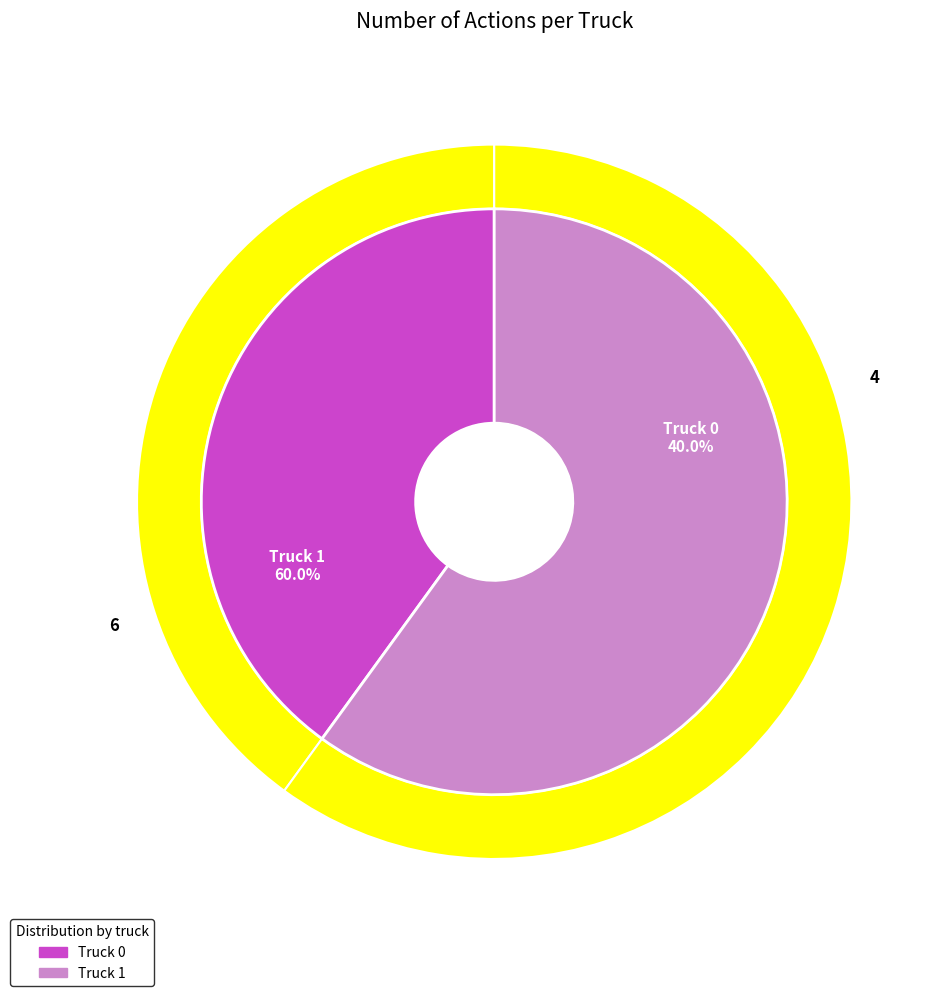

Which slice is the largest?

Truck 1